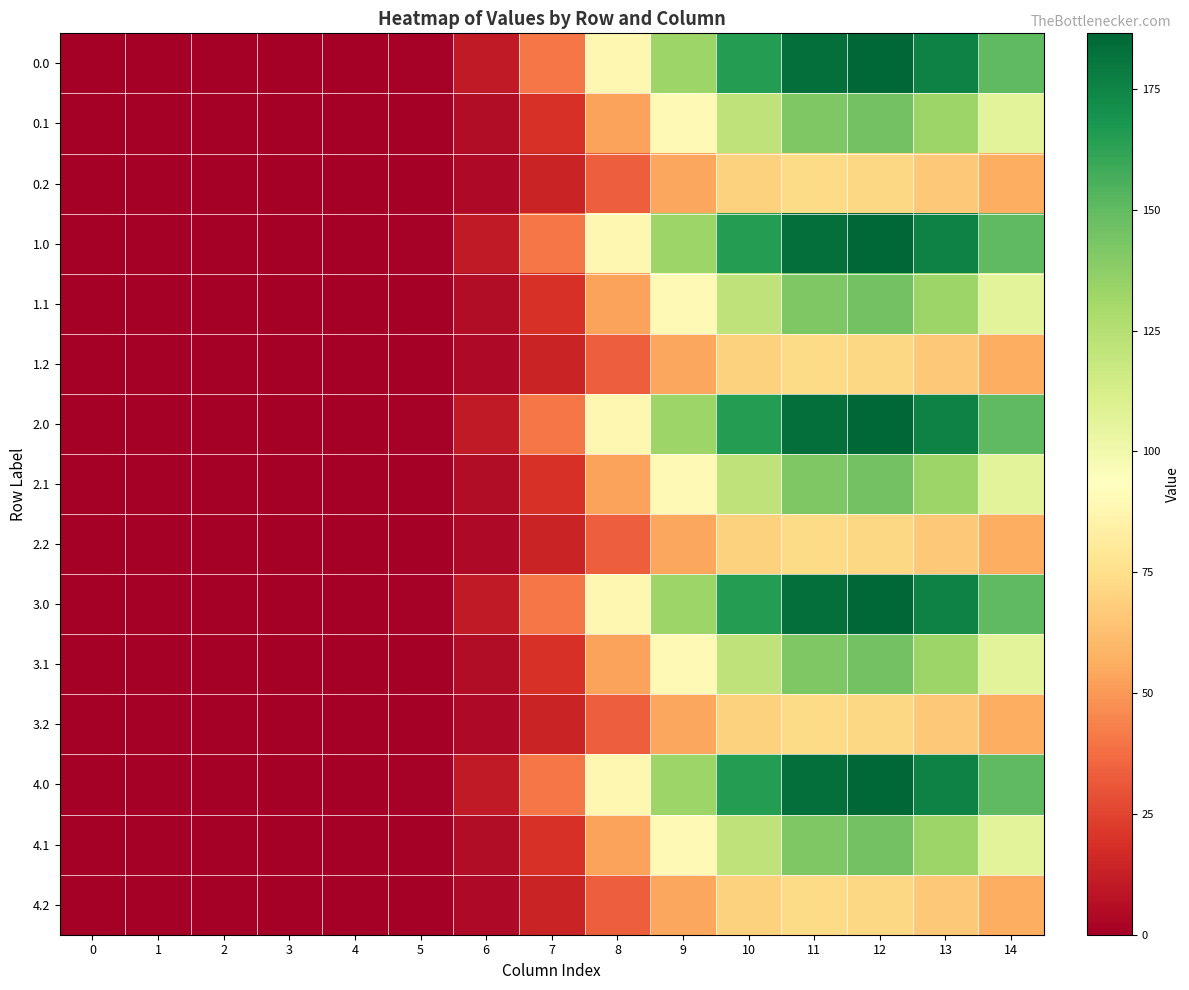

Count the number of data series in this chart.

15